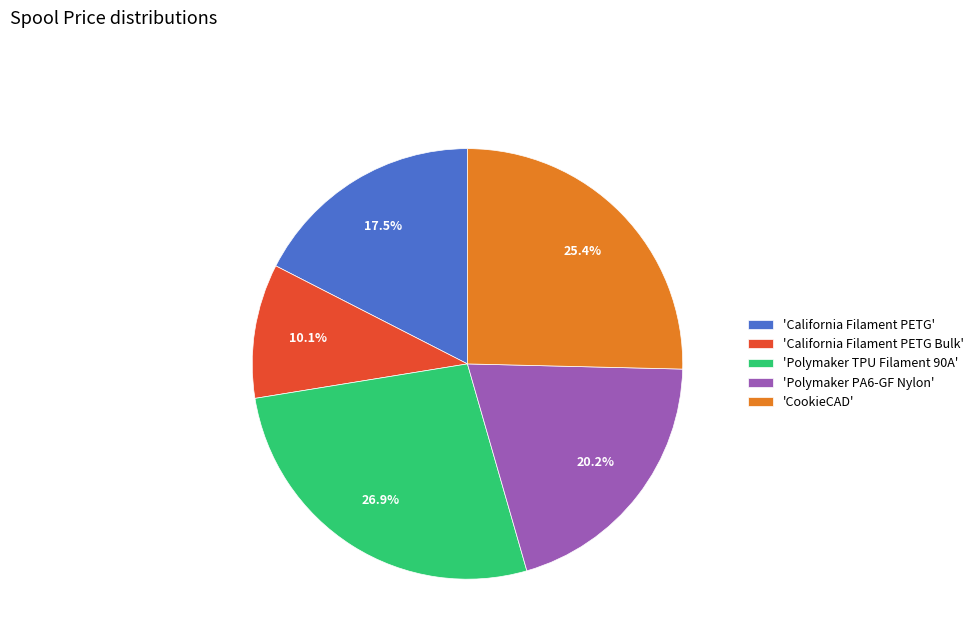

How much of the chart is everything except 'California Filament PETG Bulk'?

89.9%